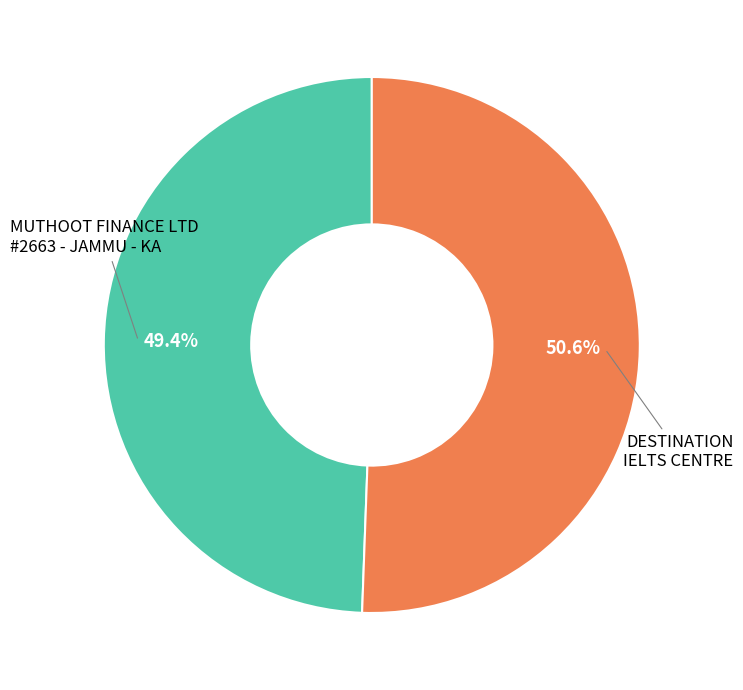

Does any single category account for the majority?

Yes